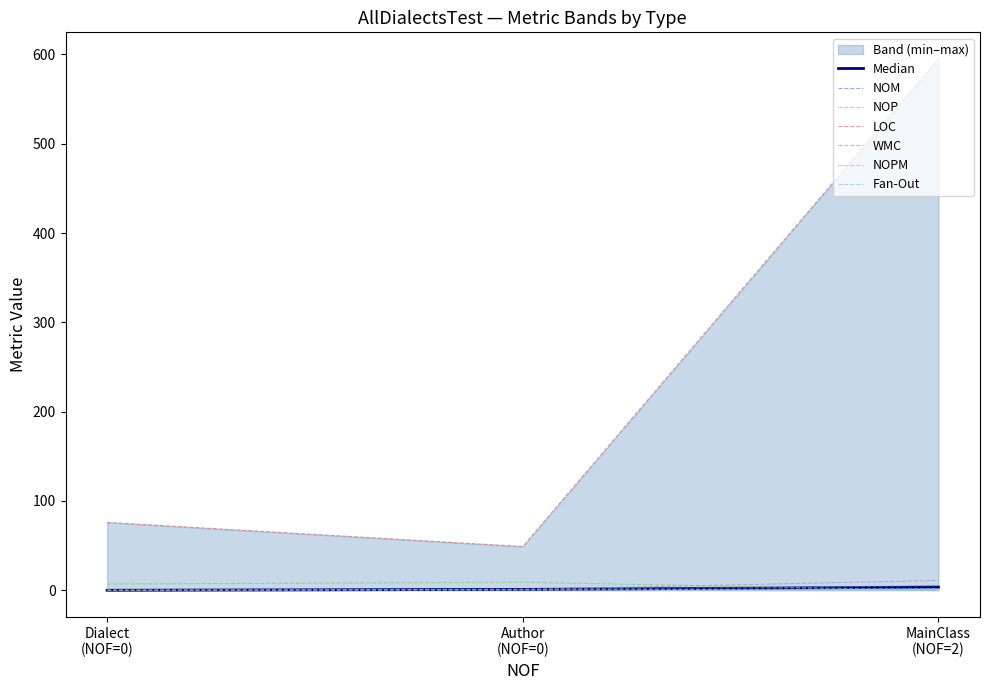

The value of WMC at Author is 1. True or false?

False